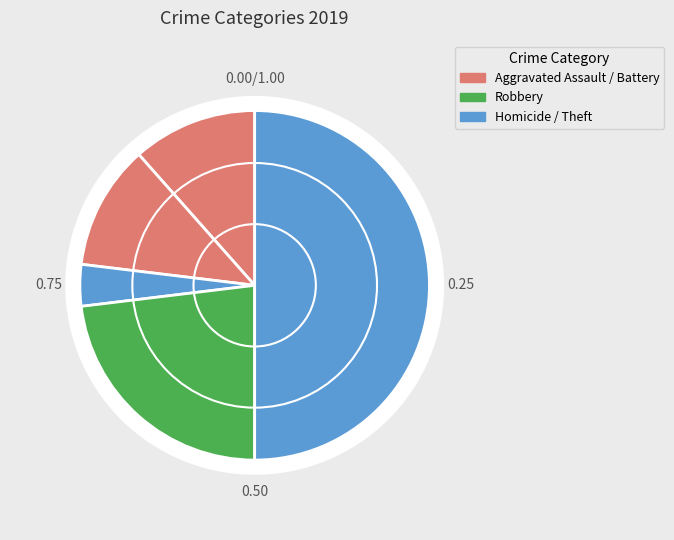

What is the total percentage of Theft and Aggravated Assault?

61.5%